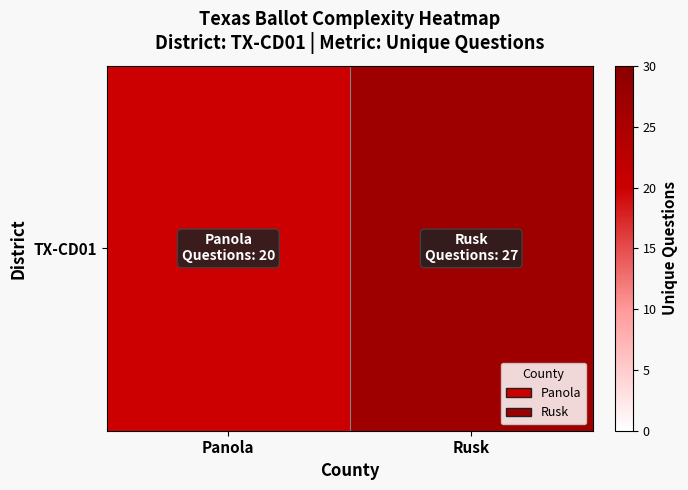

Reading right to left, list all the values displayed in this chart.

27	20